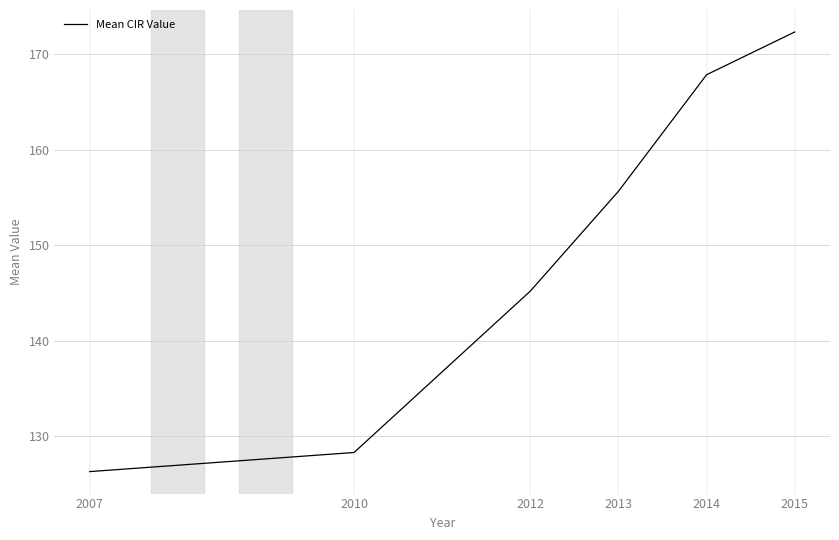

Count the number of data series in this chart.

1